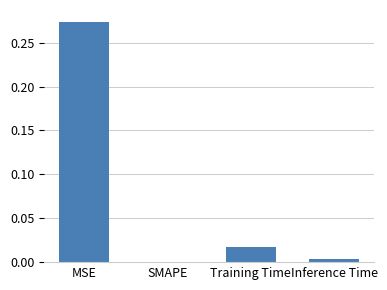

The value at Training Time is 0.0. True or false?

True